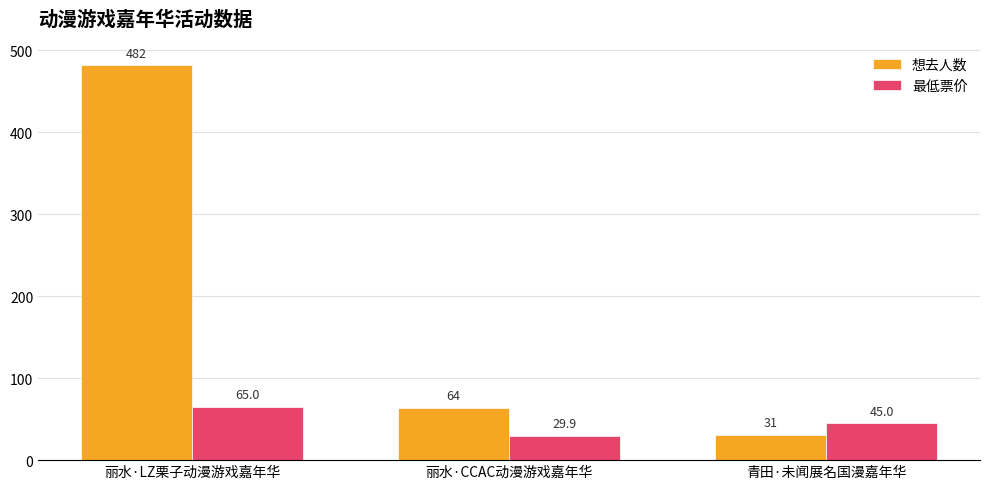

Reading right to left, list all the values displayed in this chart.

想去人数: 31.0	64.0	482.0
最低票价: 45.0	29.9	65.0